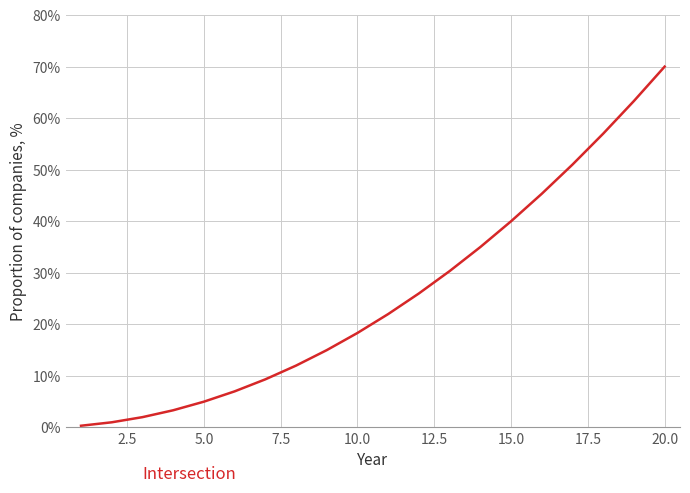

What is the difference between the maximum and minimum values?

69.7